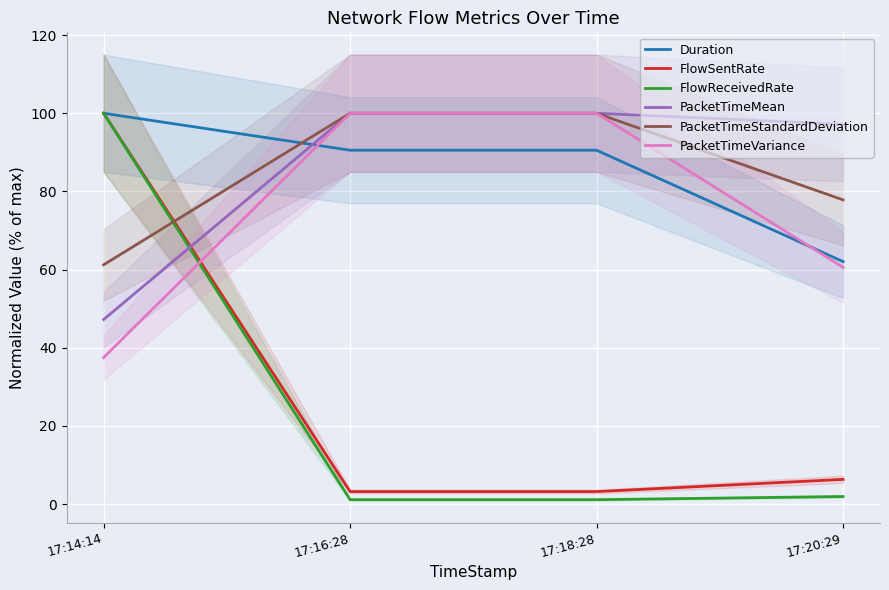

At how many categories does at least one series exceed 79?

4